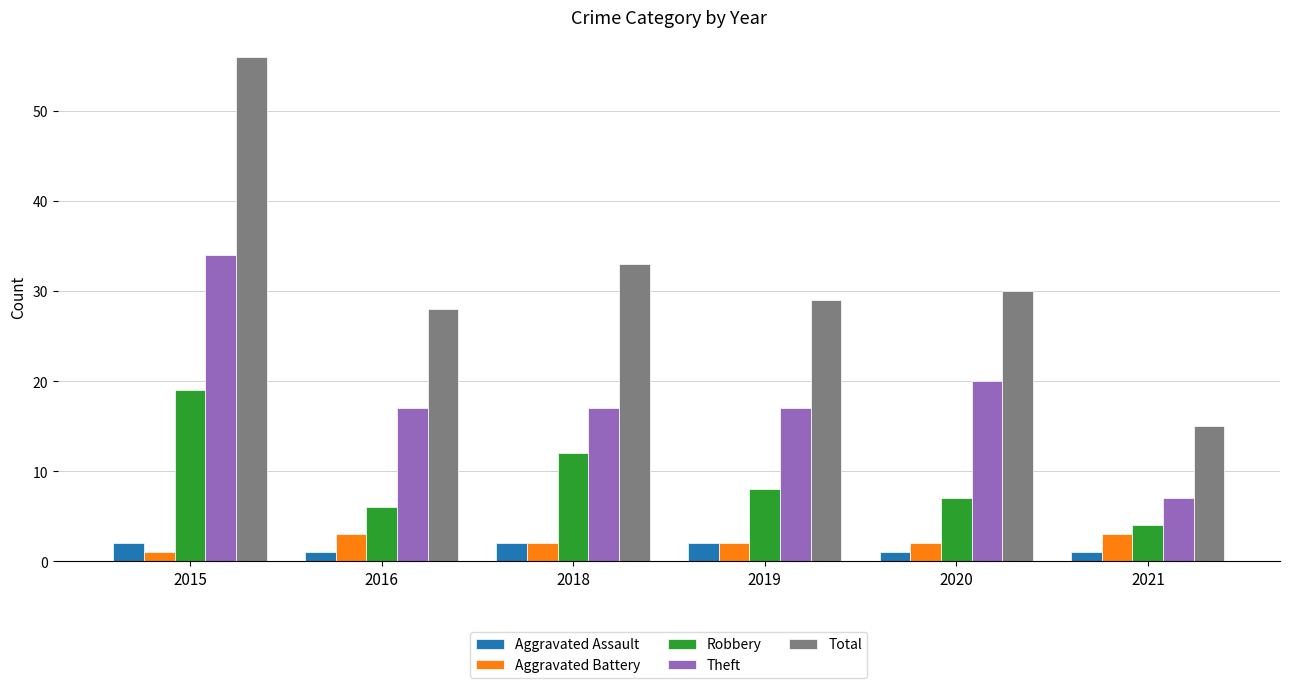

What is the spread (max minus min) of values at 2019?

27